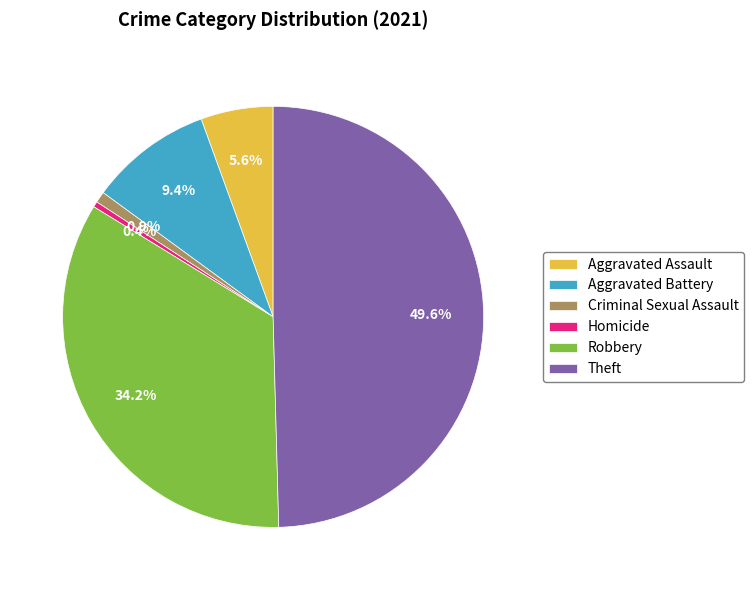

How many segments does this pie chart have?

6